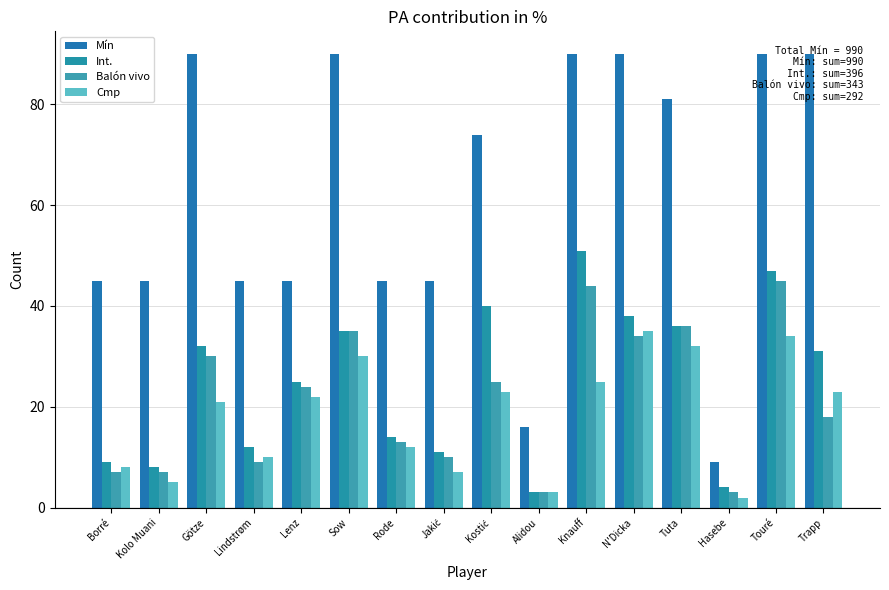

What are all the series names shown in the legend?

Mín, Int., Balón vivo, Cmp